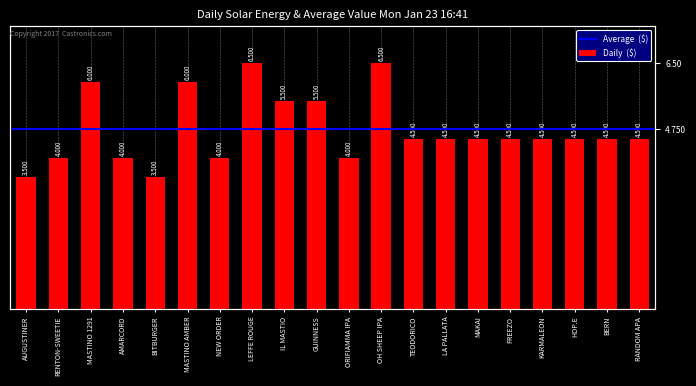

At which label is the value closest to 5?

IL MASTIO